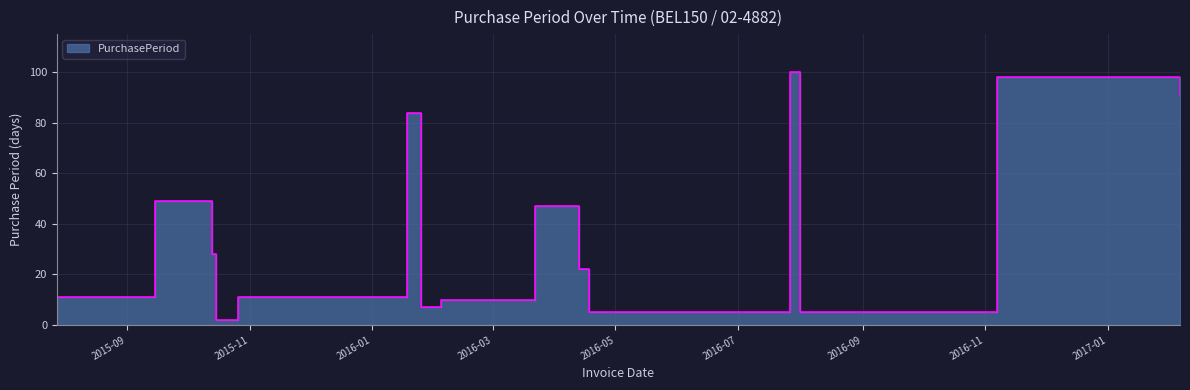

How many points are lower than both their immediate neighbors (excluding endpoints)?

4